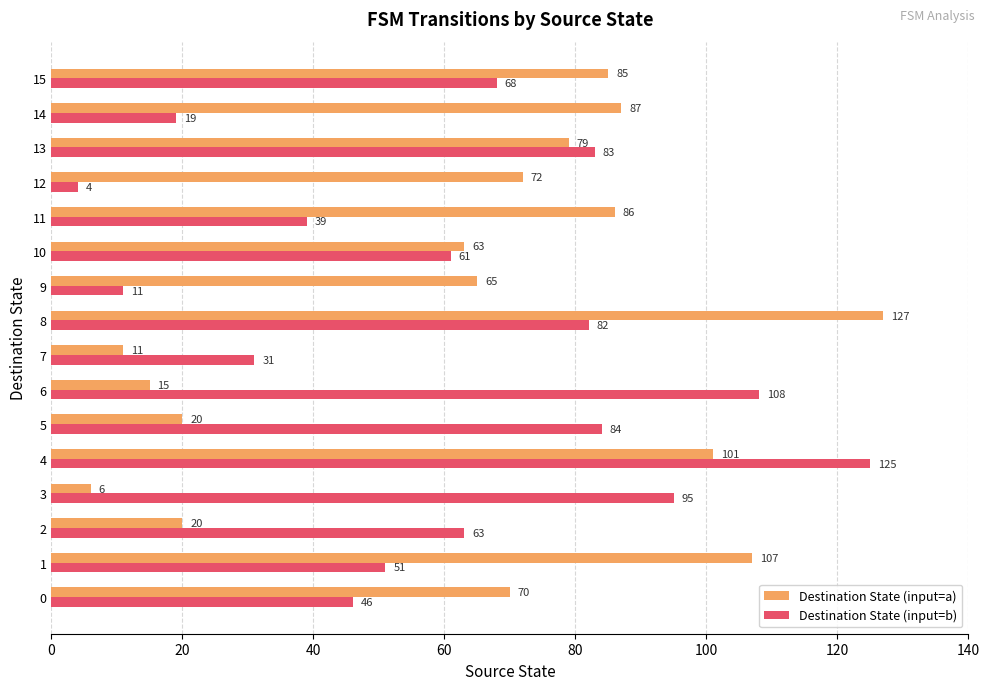

True or false: Destination State (input=b) has a value of 66 at 0.

False